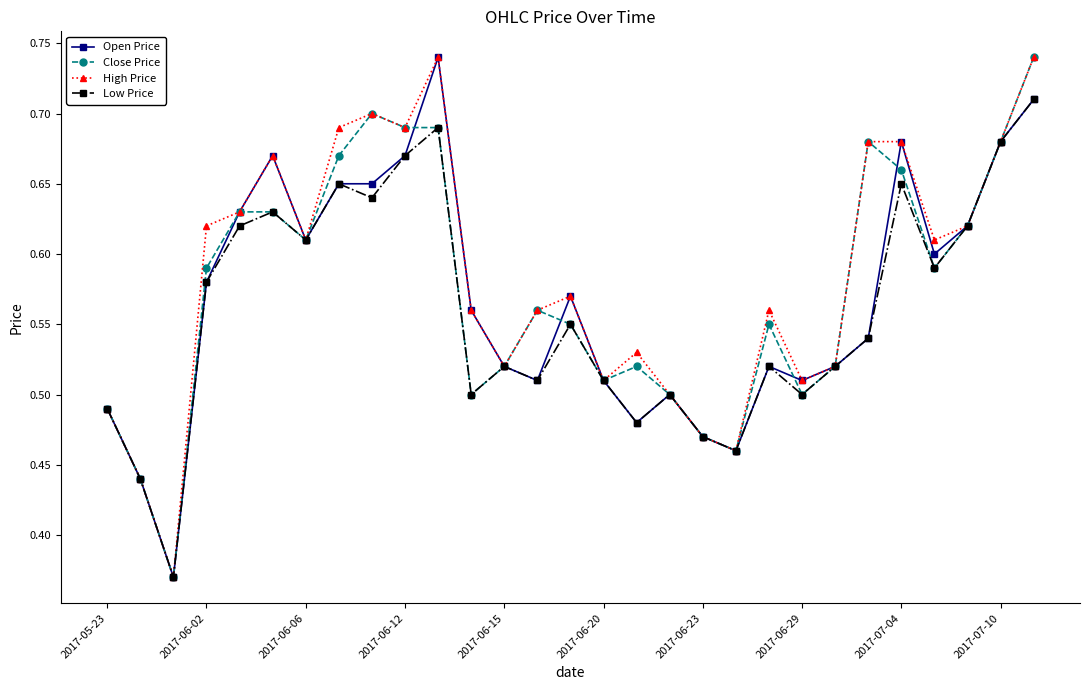

Count the Close Price values in the range 0 to 1.

29